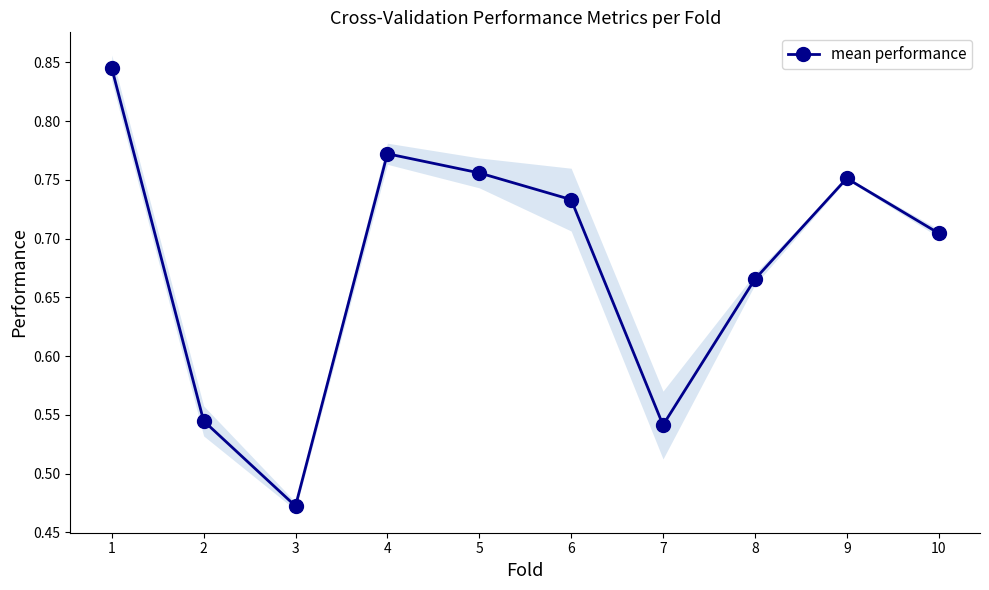

List the labels in order of value, largest first.

1, 4, 5, 9, 6, 10, 8, 2, 7, 3